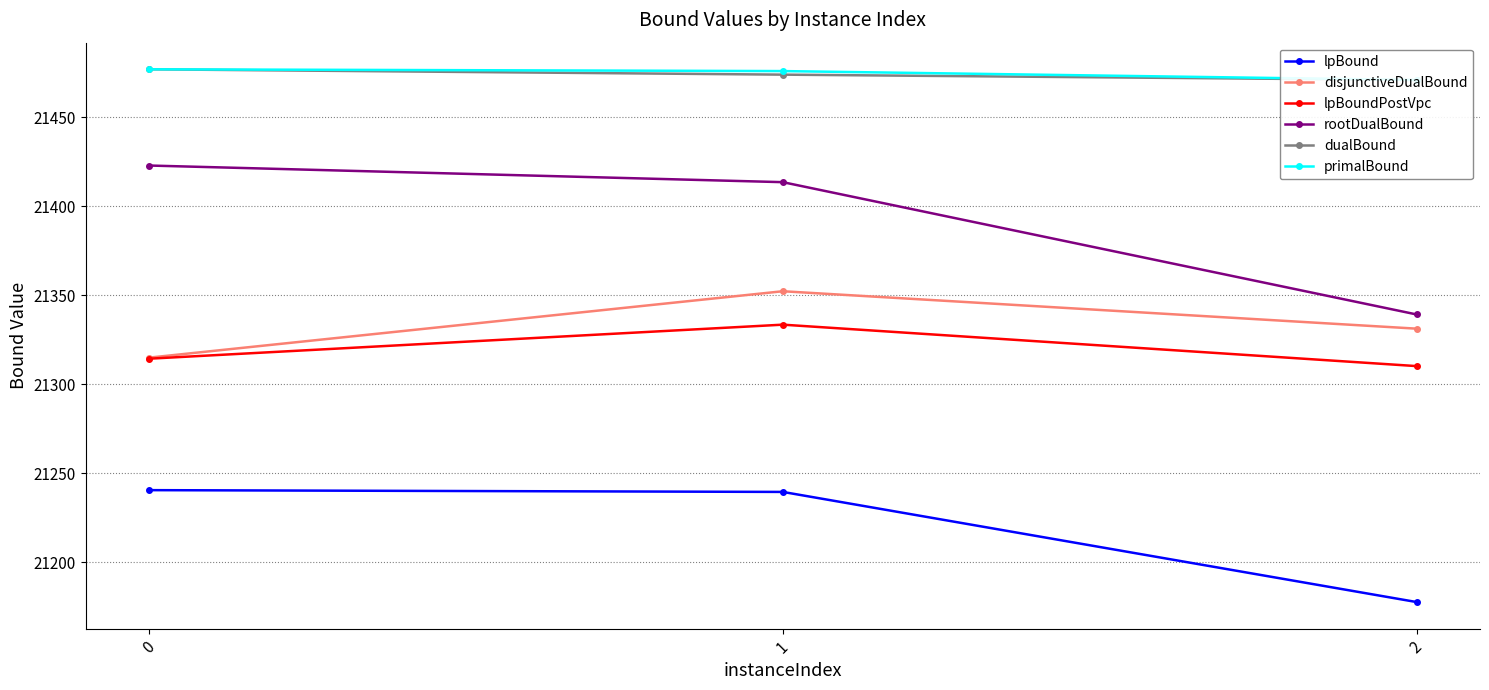

At 2, list the series in order from smallest to largest.

lpBound, lpBoundPostVpc, disjunctiveDualBound, rootDualBound, dualBound, primalBound